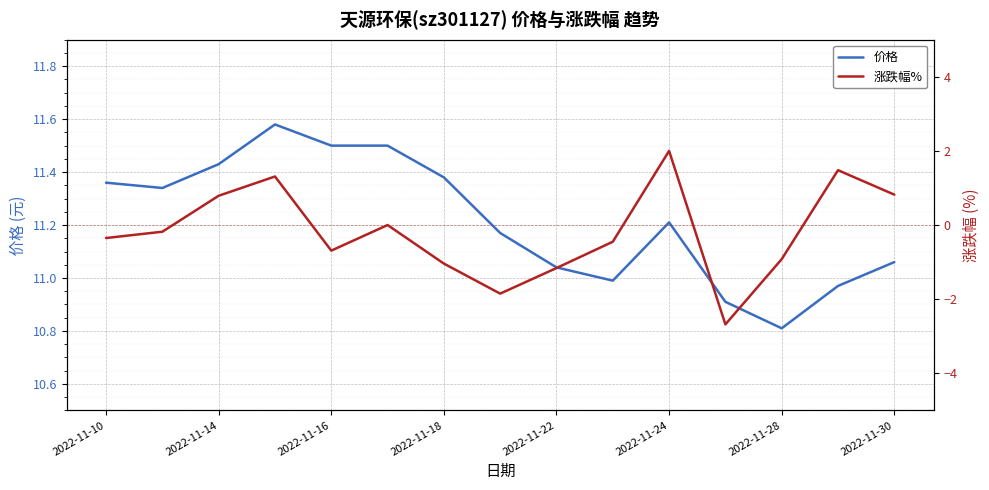

The value of 价格 at 2022-11-22 is 11.0. True or false?

True